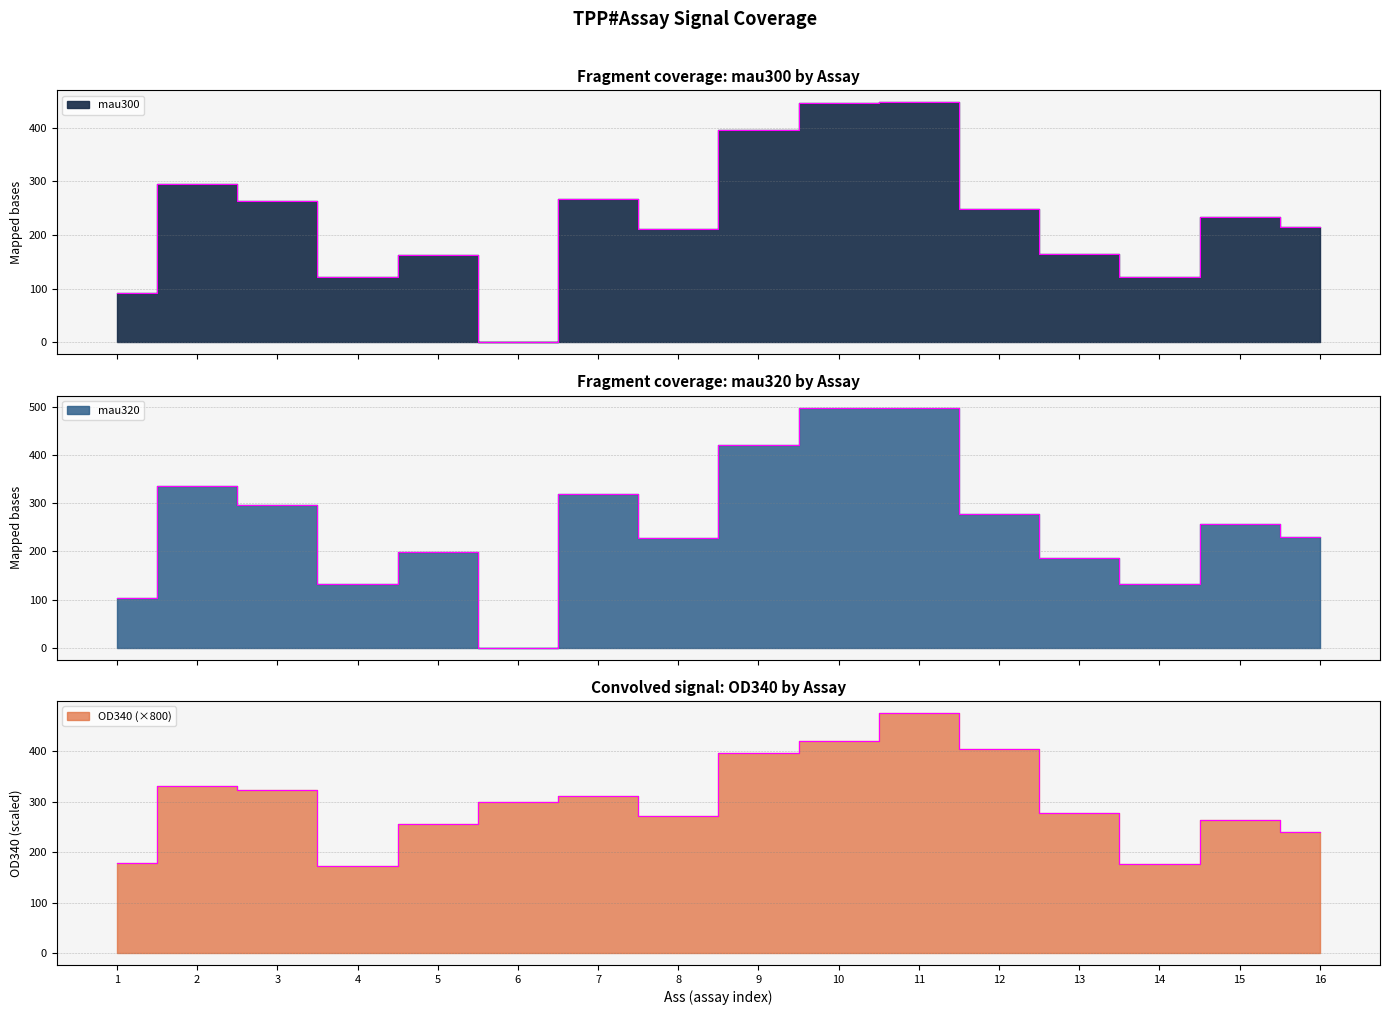

How many series are shown in this chart?

3